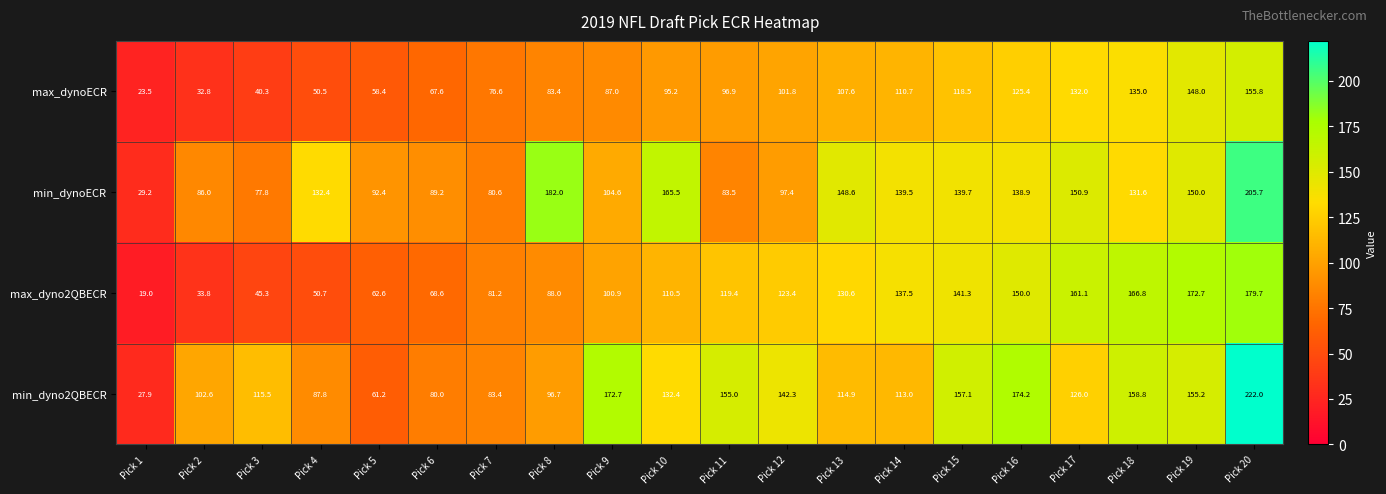

Is it true that min_dynoECR equals 81.5 at Pick 8?

False